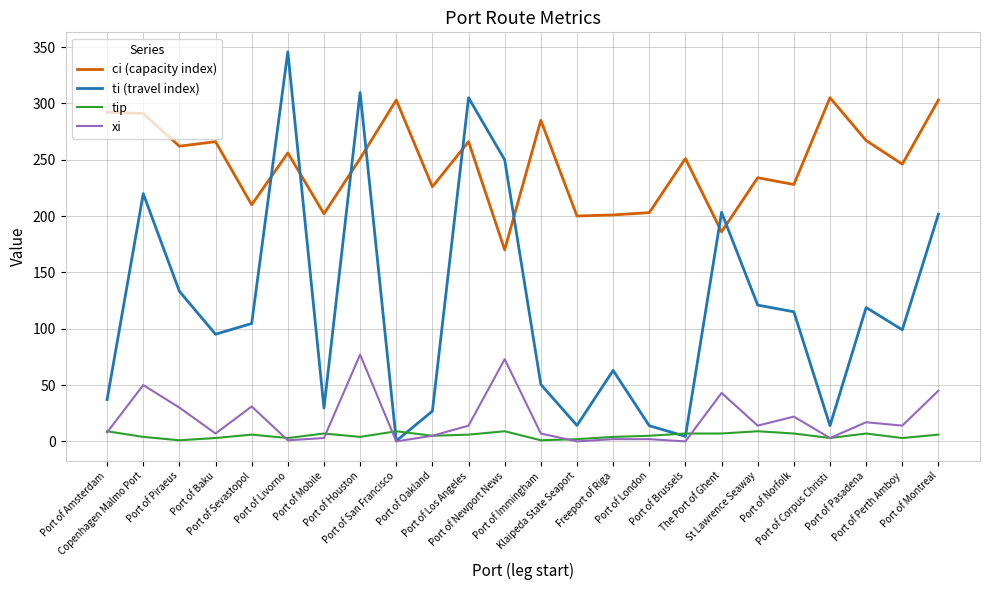

Which category has the lowest value in the ti (travel index) series?

Port of San Francisco